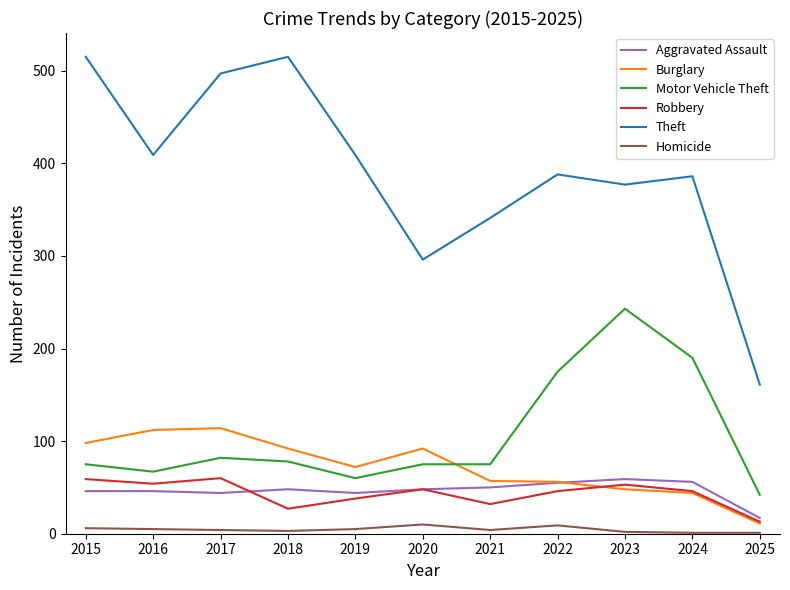

What is the minimum value for Aggravated Assault?

17